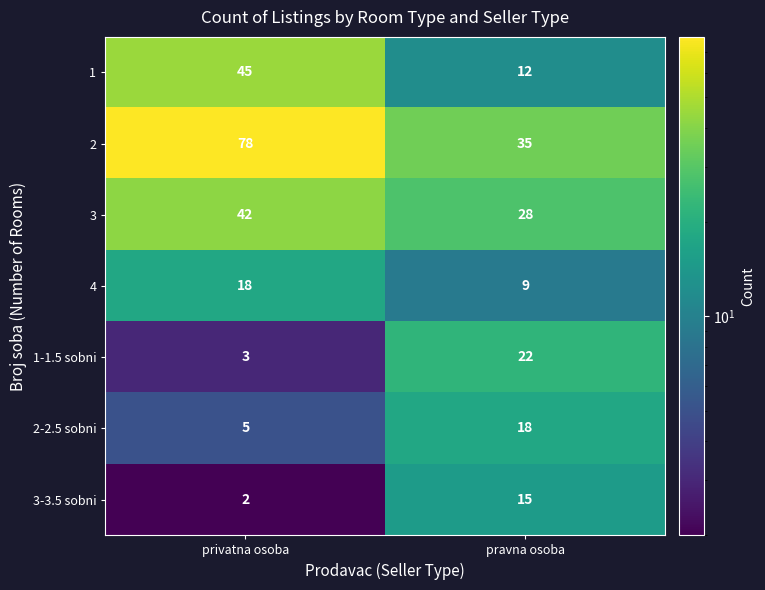

Reading left to right, transcribe all the data shown in this chart.

1: privatna osoba=45	pravna osoba=12
2: privatna osoba=78	pravna osoba=35
3: privatna osoba=42	pravna osoba=28
4: privatna osoba=18	pravna osoba=9
1-1.5 sobni: privatna osoba=3	pravna osoba=22
2-2.5 sobni: privatna osoba=5	pravna osoba=18
3-3.5 sobni: privatna osoba=2	pravna osoba=15